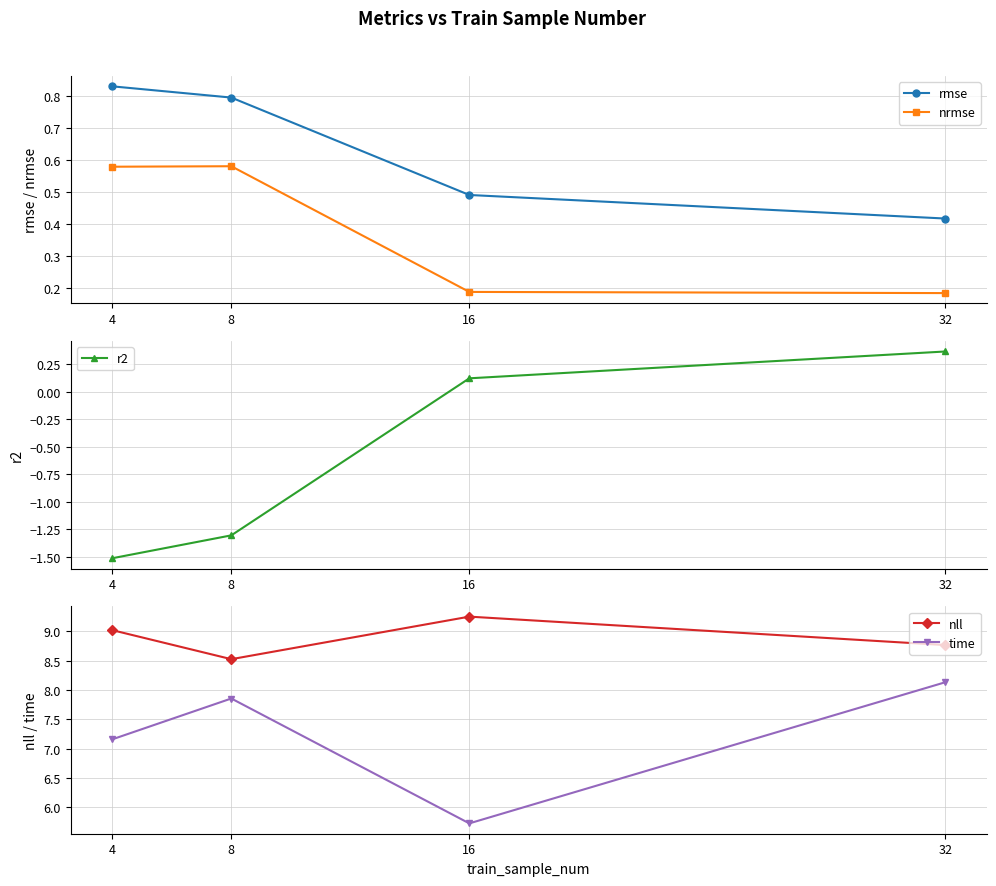

What are all the series names shown in the legend?

rmse, nrmse, r2, nll, time